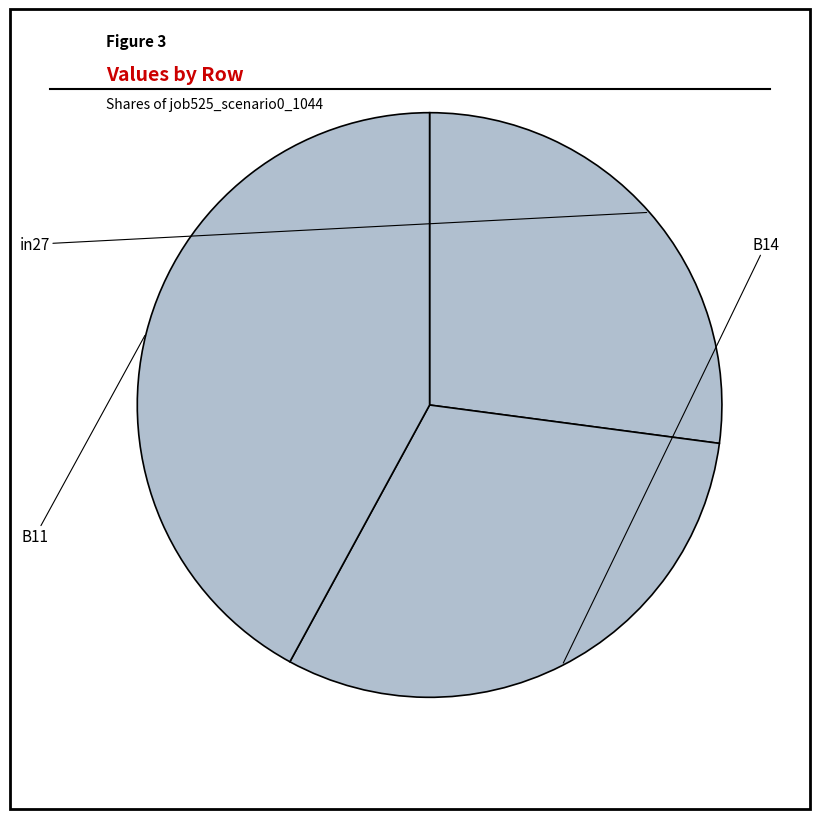

Combined, do B11 and B14 account for over 50%?

Yes